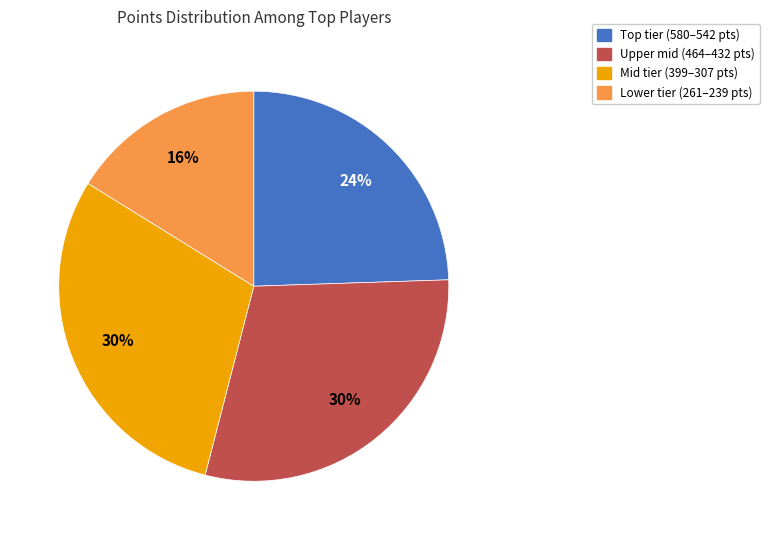

How many segments does this pie chart have?

4